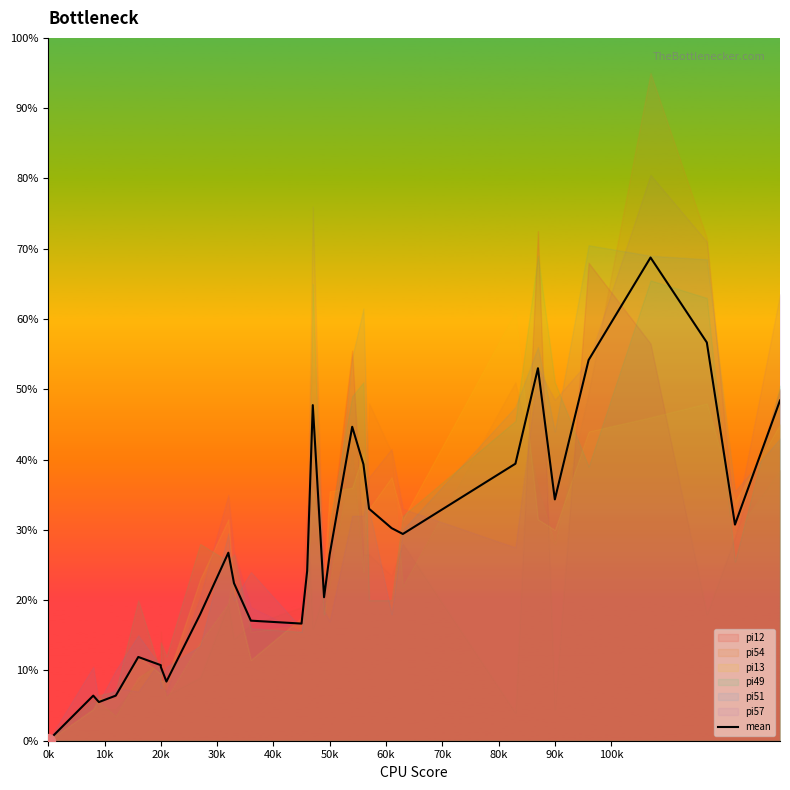

The value at 23 is 0.7. True or false?

False